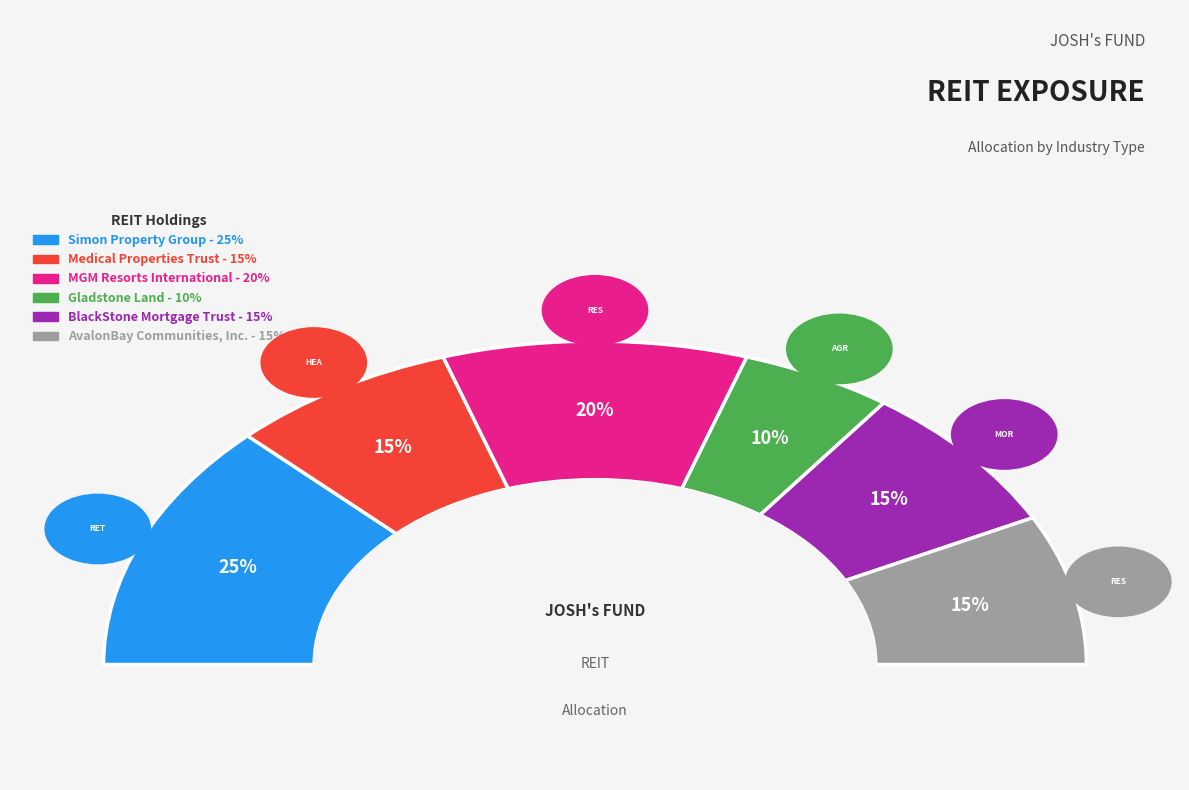

Does MGM Resorts International represent more than half of the total?

No